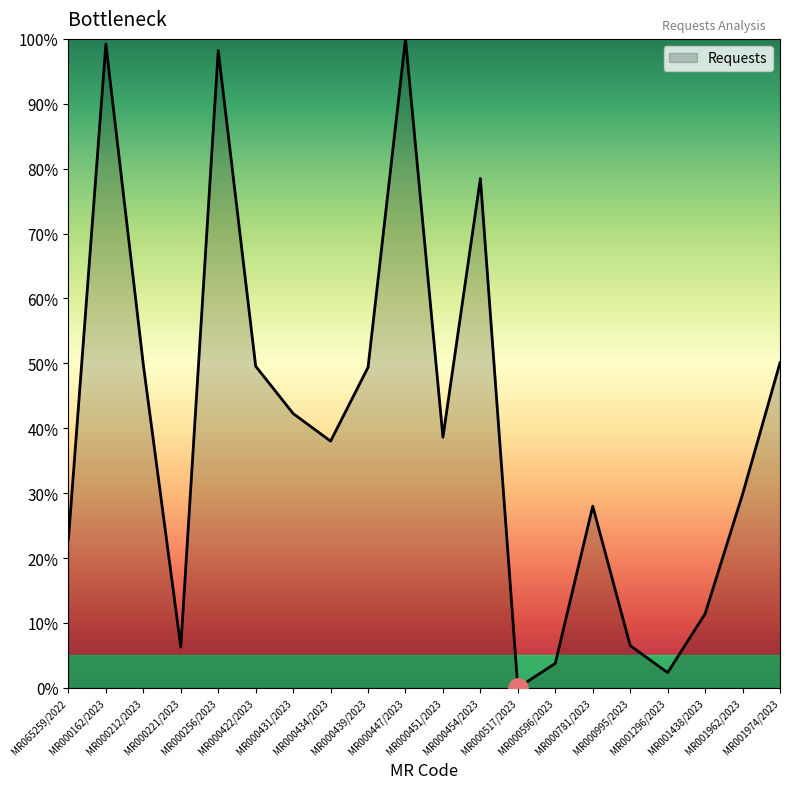

What is the difference between the maximum and minimum values?

100.0